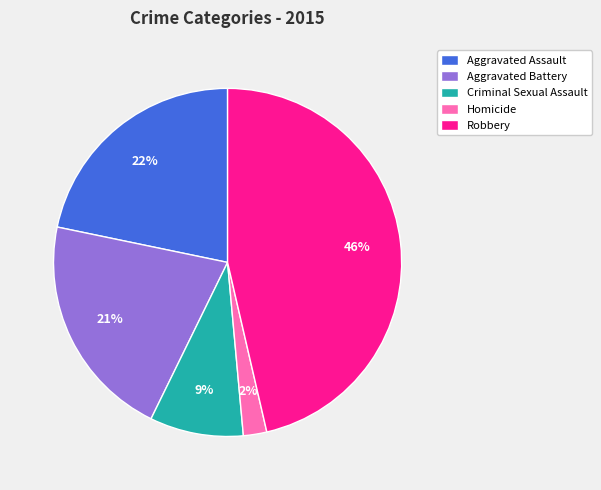

Do Criminal Sexual Assault and Homicide together represent more than half of the pie?

No